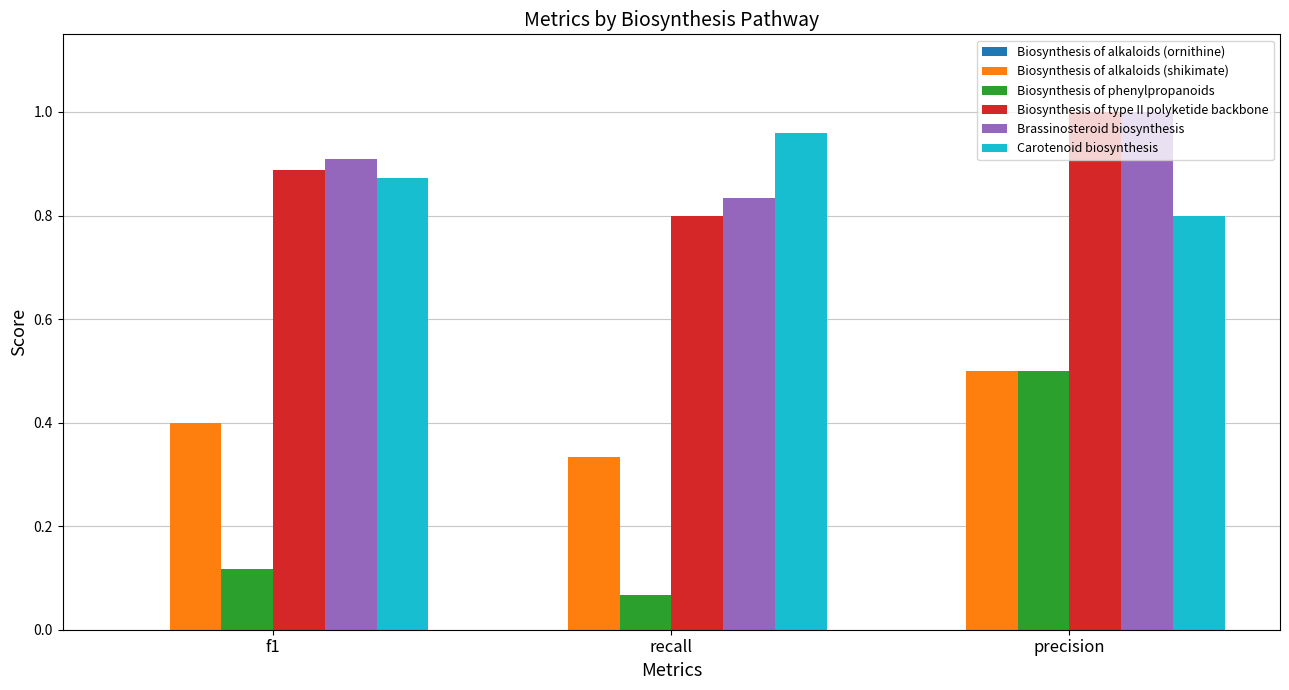

What is the label of the 2nd bar from the right?

recall